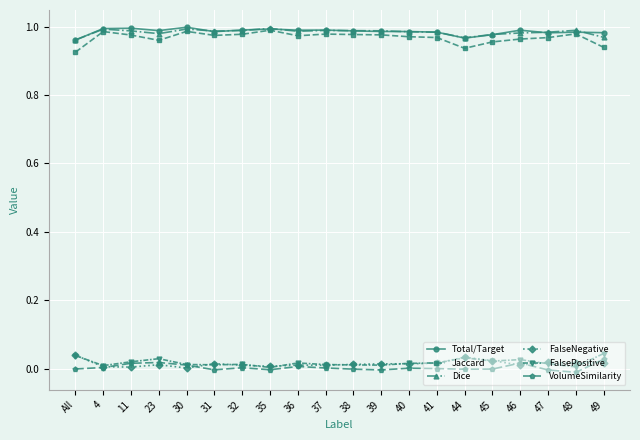

True or false: VolumeSimilarity has more than 0 points higher than both neighbors.

True